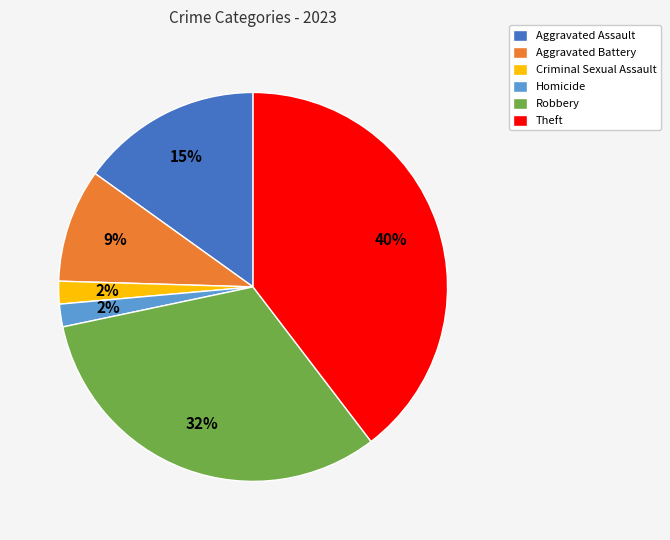

To the nearest percent, what is the difference between the largest and smallest slice percentages?

38%